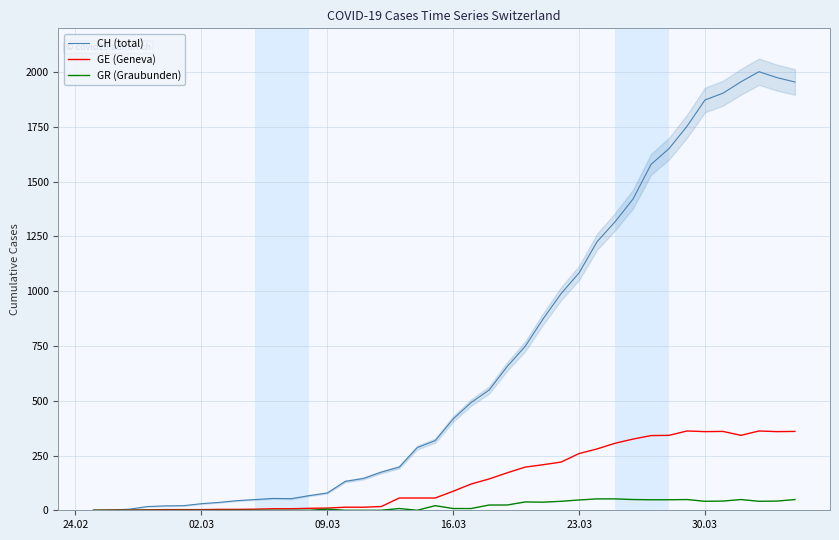

Rank the series by their average value, from lowest to highest.

GR (Graubunden), GE (Geneva), CH (total)